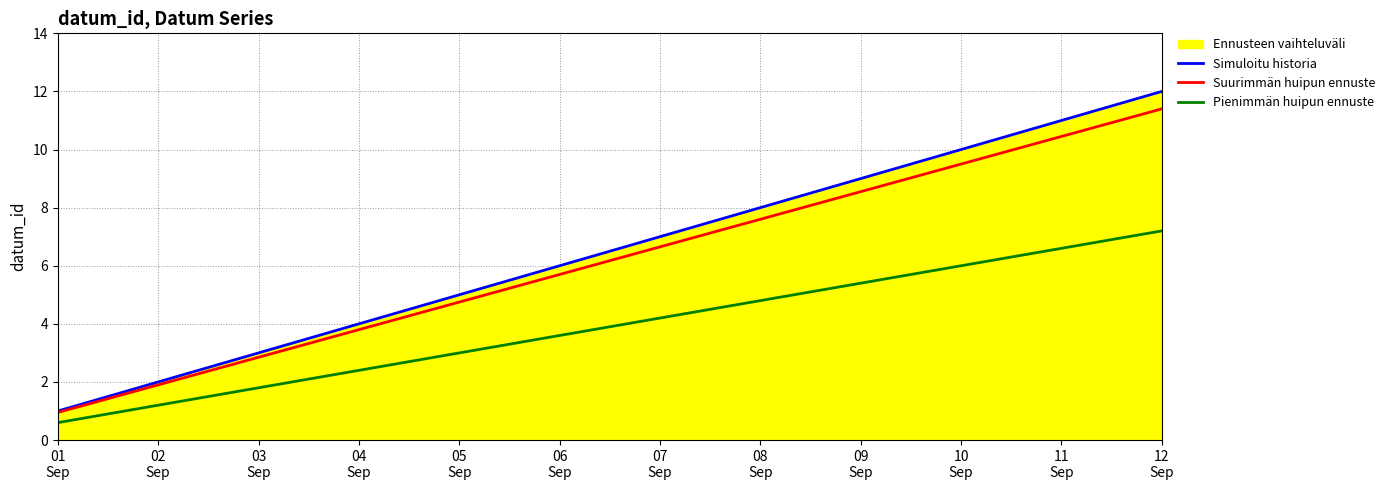

True or false: Simuloitu historia and Pienimmän huipun ennuste cross at least once.

False